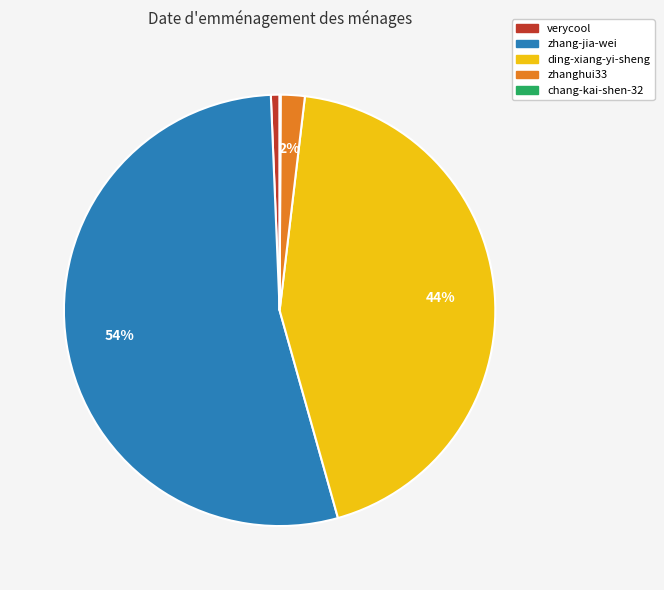

To the nearest percent, what portion does zhanghui33 represent?

2%